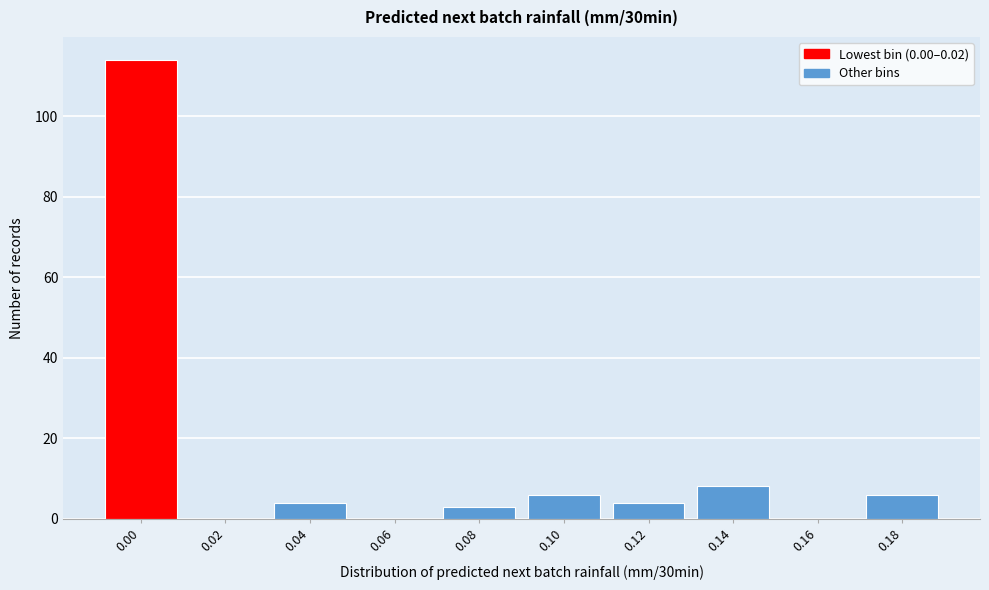

Reading left to right, extract all data points from this chart.

0.00=114	0.02=0	0.04=4	0.06=0	0.08=3	0.10=6	0.12=4	0.14=8	0.16=0	0.18=6